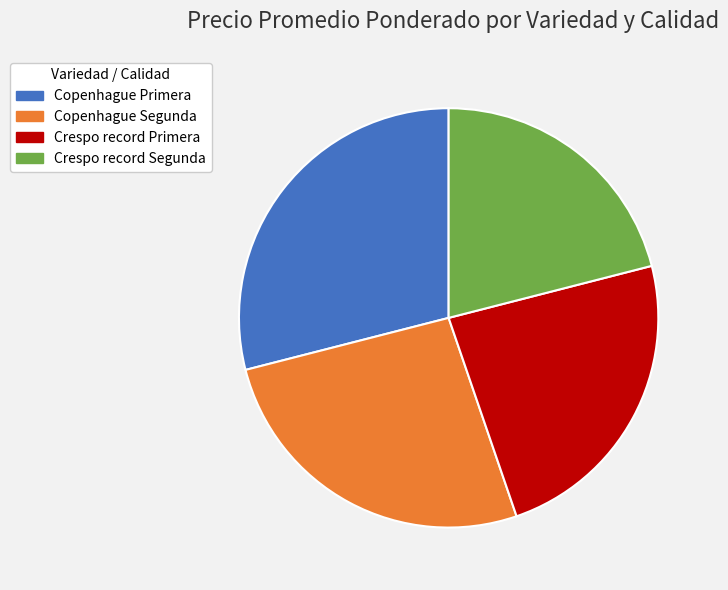

Does any single category account for the majority?

No